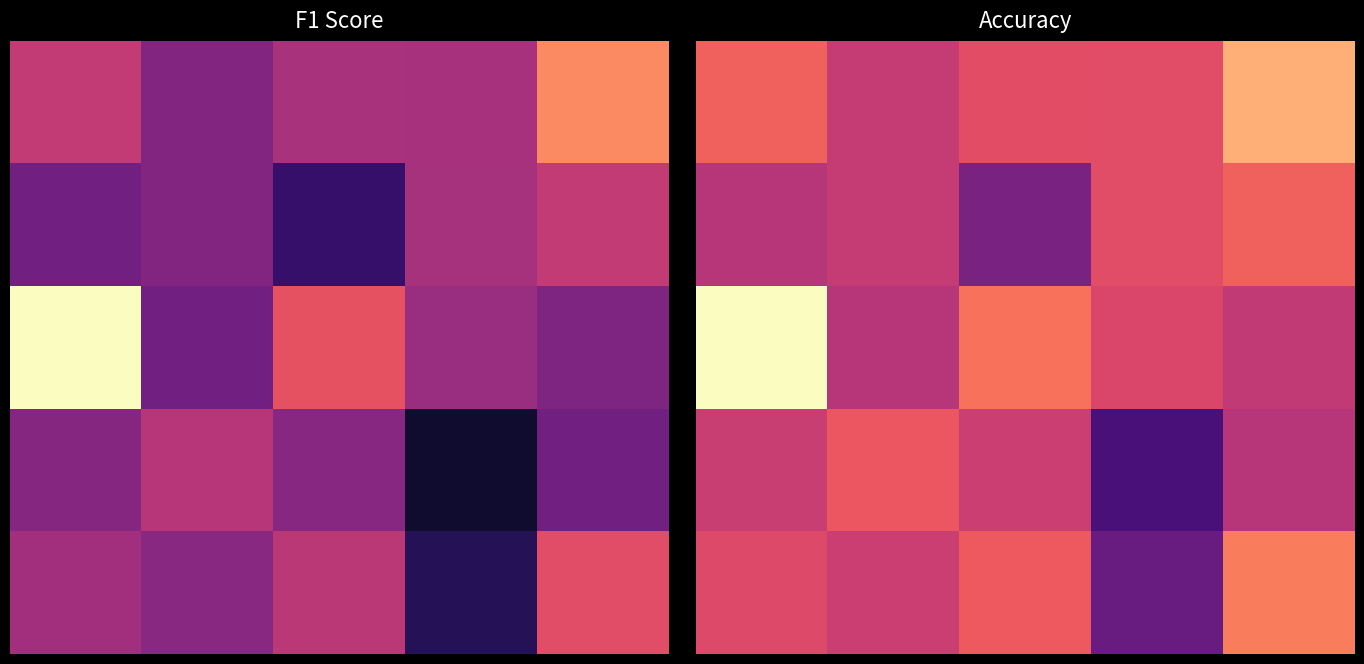

At how many categories does at least one series exceed 0?

5